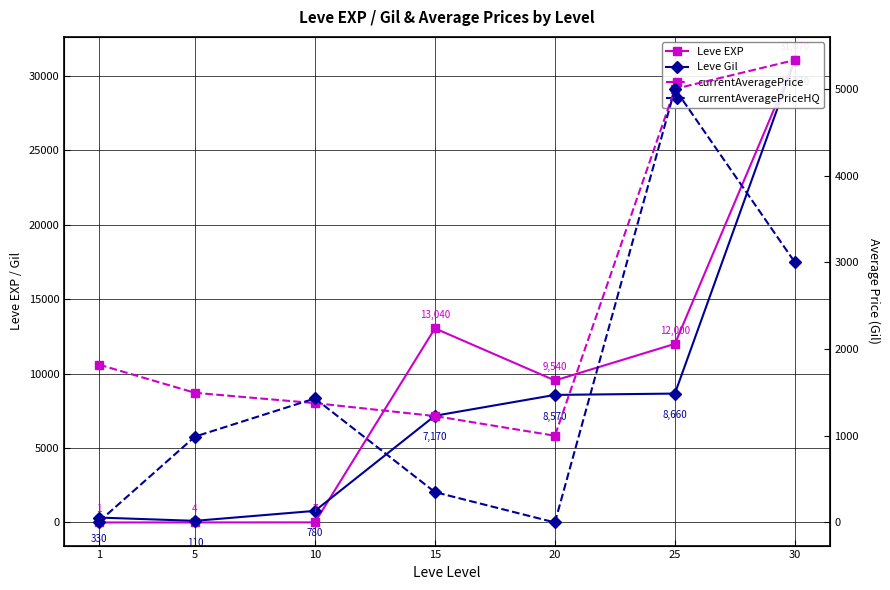

Reading left to right, extract all data points from this chart.

Leve EXP: 1=1	5=4	10=7	15=13040	20=9540	25=12000	30=31070
Leve Gil: 1=330	5=110	10=780	15=7170	20=8570	25=8660	30=31070
currentAveragePrice: 1=1820	5=1495	10=1376	15=1227	20=1000	25=5000	30=5333
currentAveragePriceHQ: 1=10	5=990	10=1430	15=350	20=0	25=5000	30=3000